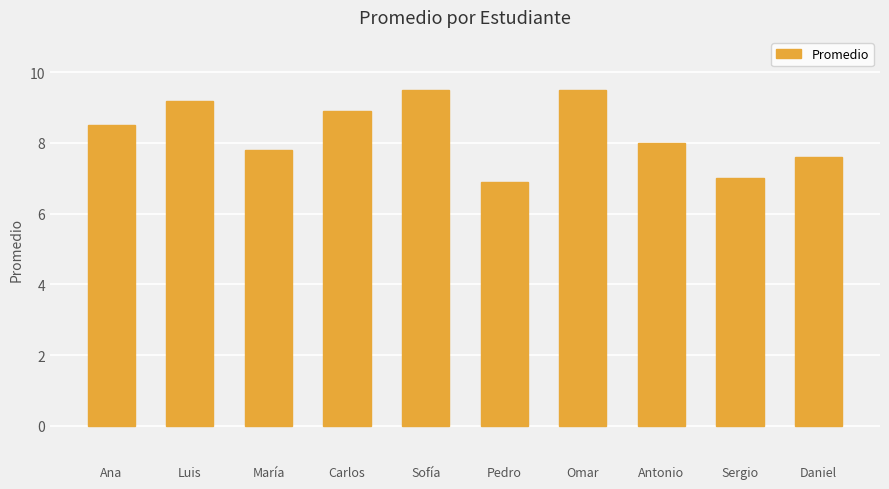

What is the sum of all values?

82.9